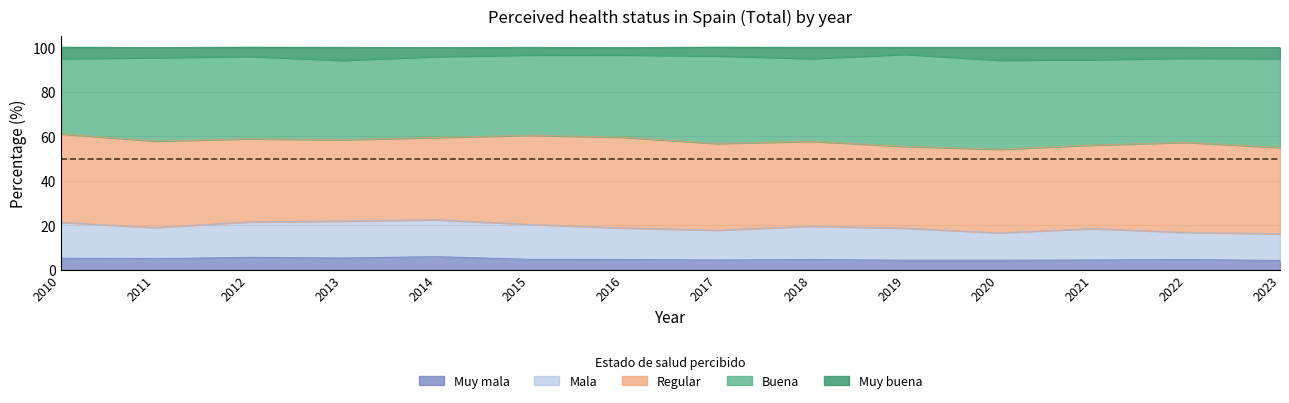

True or false: Muy mala has a value of 3.0 at 2013.

False